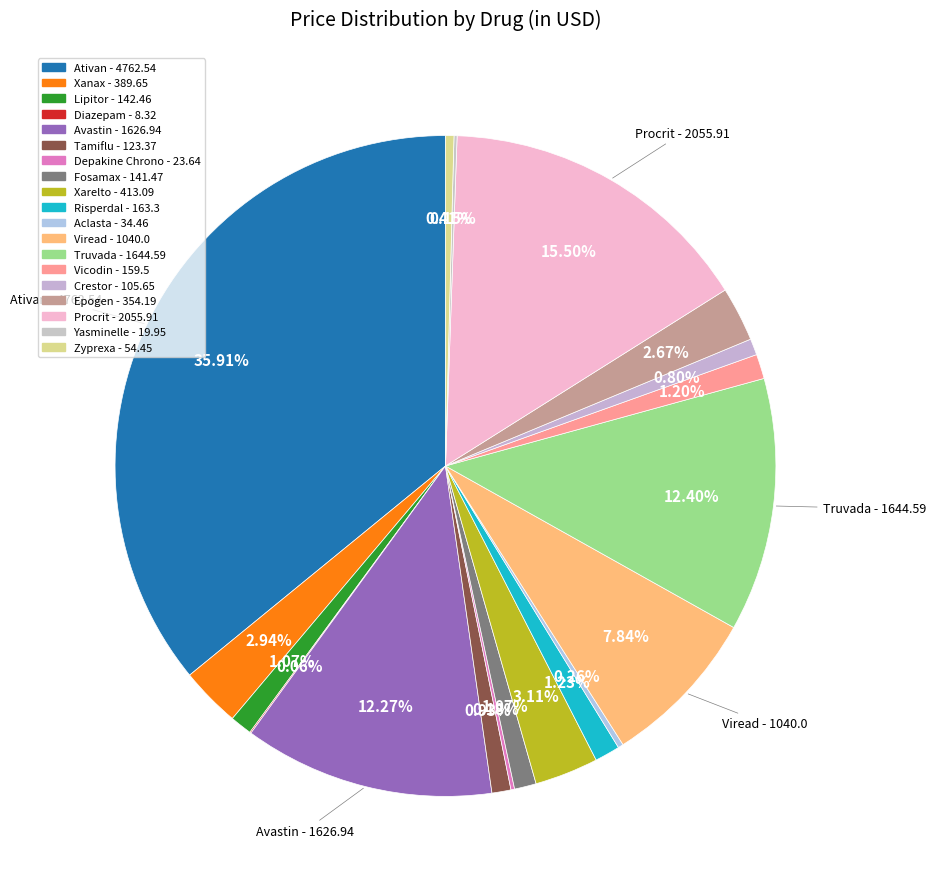

How many segments does this pie chart have?

19